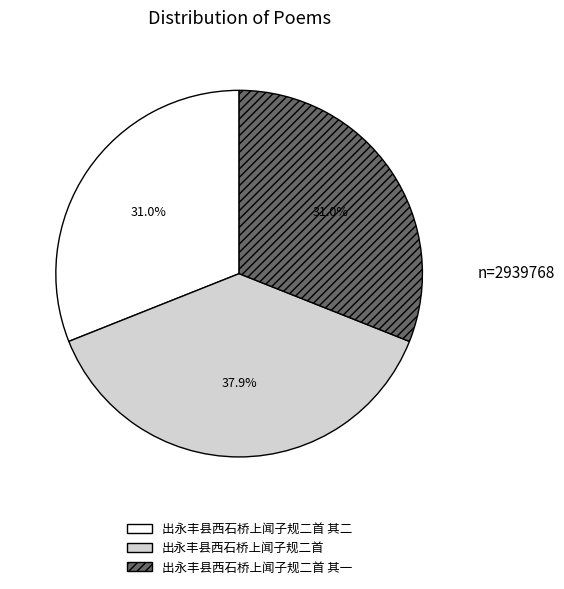

Is there a majority slice in this chart?

No